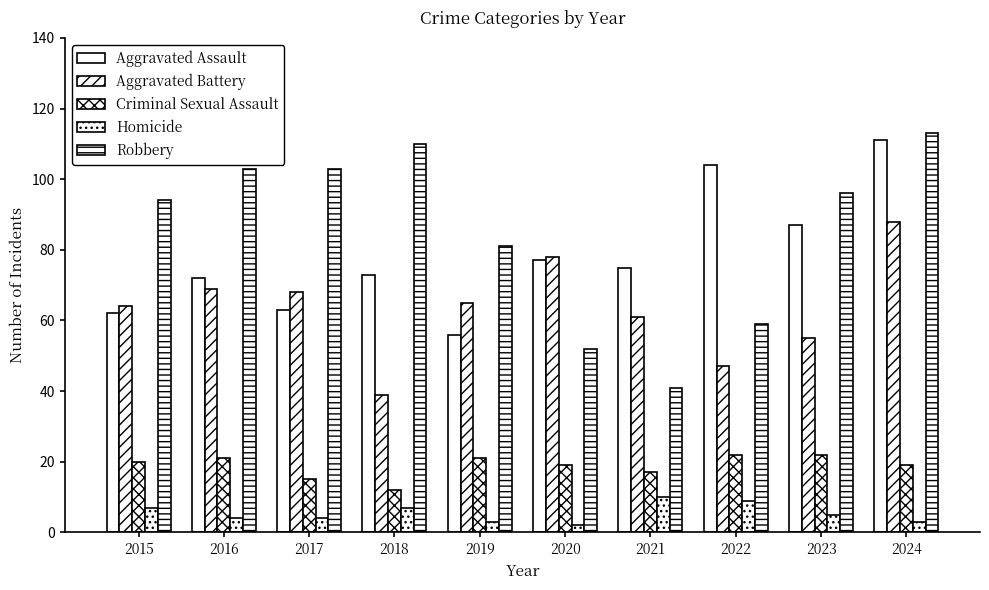

How many data points does each series have?

10